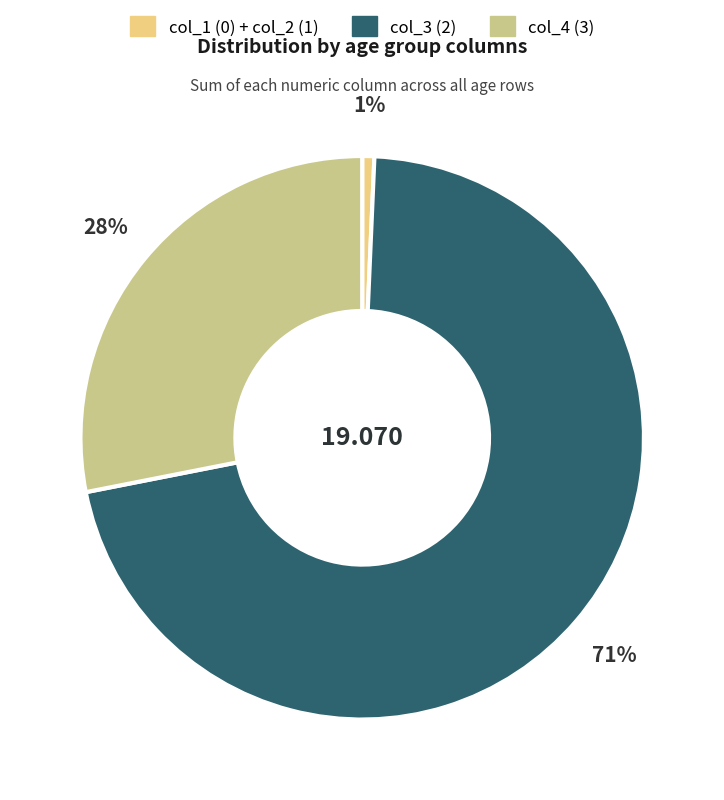

Is there a majority slice in this chart?

Yes